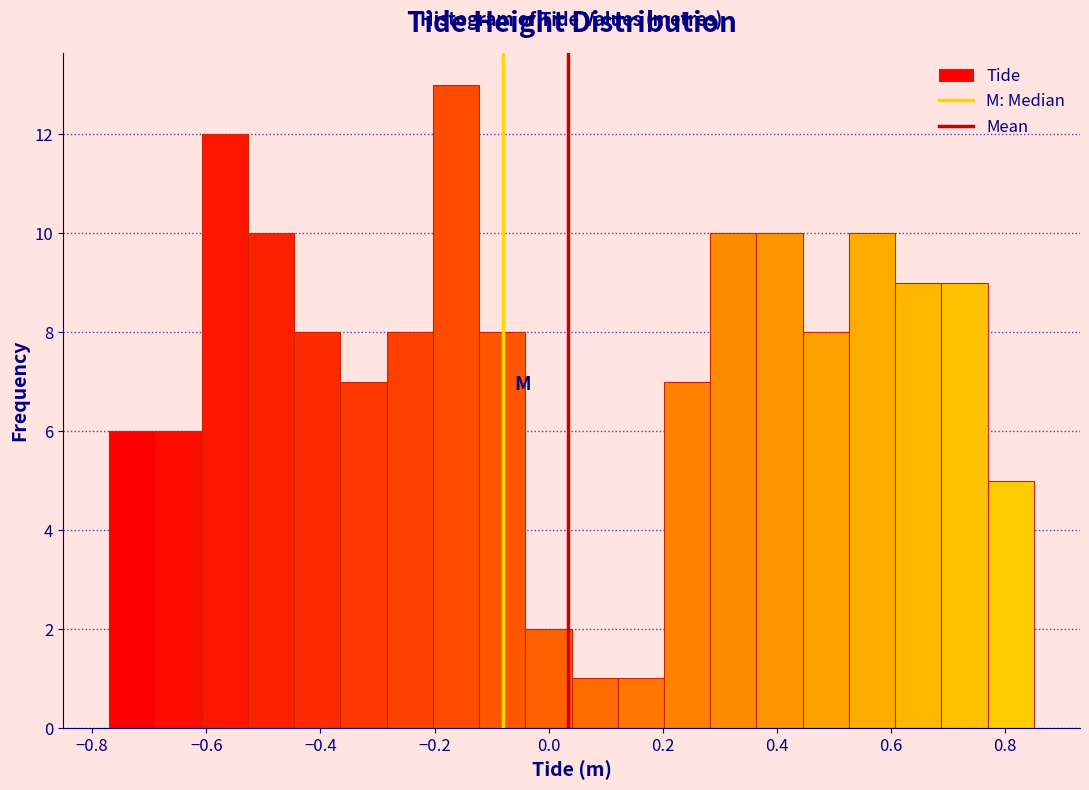

Reading left to right, transcribe this chart: for each bar, give the range it covers on the x-axis and its height. Neither the bar edges nor the heights are printed on the chart, so give them approximately, as read against the axes.

-0.76 to -0.68: 6
-0.68 to -0.60: 6
-0.60 to -0.52: 12
-0.52 to -0.44: 10
-0.44 to -0.36: 8
-0.36 to -0.28: 7
-0.28 to -0.20: 8
-0.20 to -0.12: 13
-0.12 to -0.04: 8
-0.04 to 0.04: 2
0.04 to 0.12: 1
0.12 to 0.20: 1
0.20 to 0.28: 7
0.28 to 0.36: 10
0.36 to 0.44: 10
0.44 to 0.52: 8
0.52 to 0.60: 10
0.60 to 0.68: 9
0.68 to 0.76: 9
0.76 to 0.86: 5